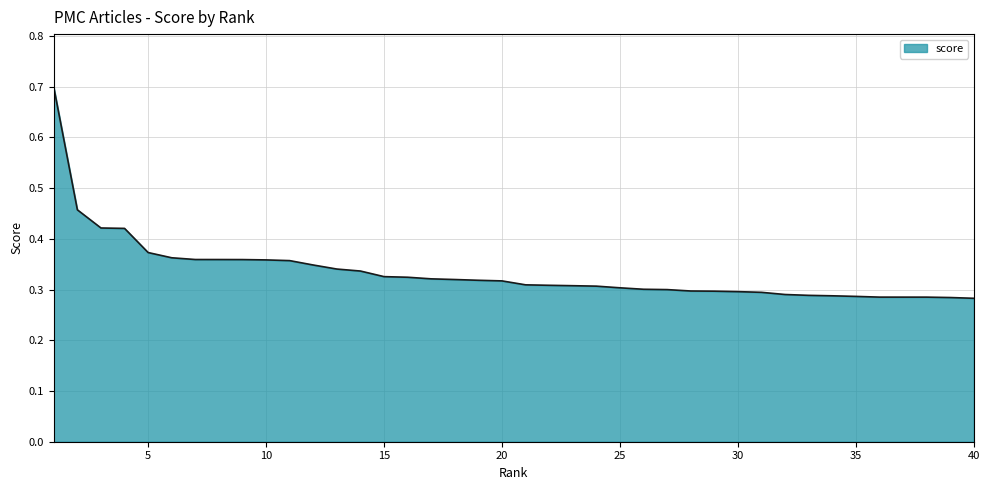

How many lines are shown in the chart?

1